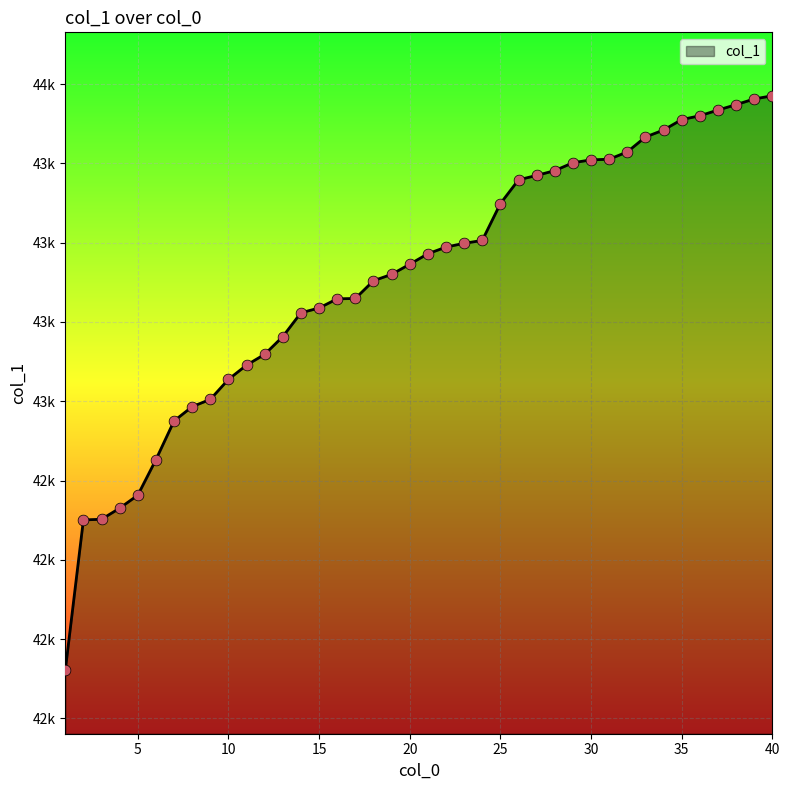

Does the chart have visible grid lines?

Yes